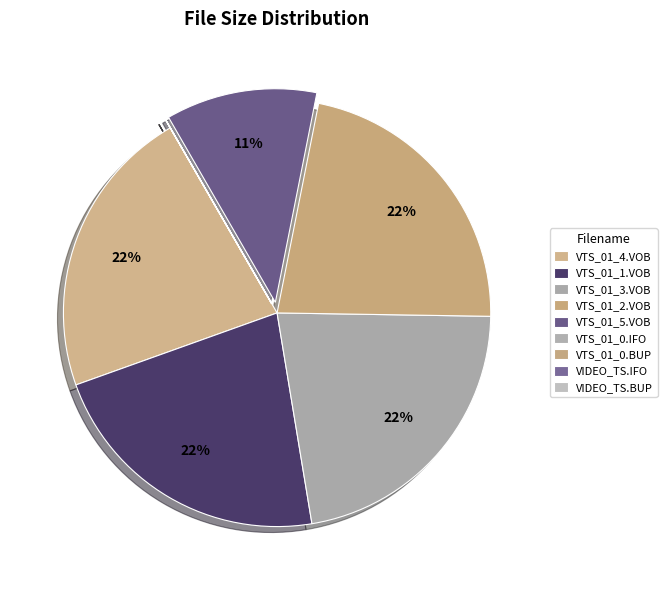

Rank the categories by value from lowest to highest.

VIDEO_TS.IFO, VIDEO_TS.BUP, VTS_01_0.IFO, VTS_01_0.BUP, VTS_01_5.VOB, VTS_01_2.VOB, VTS_01_1.VOB, VTS_01_3.VOB, VTS_01_4.VOB